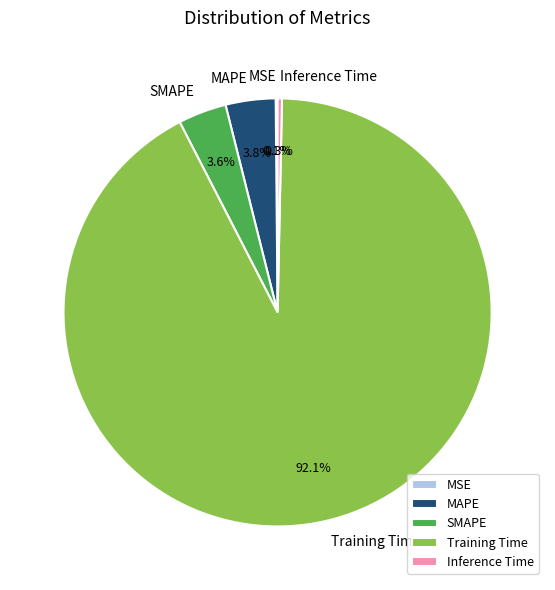

Do Inference Time and SMAPE together represent more than half of the pie?

No